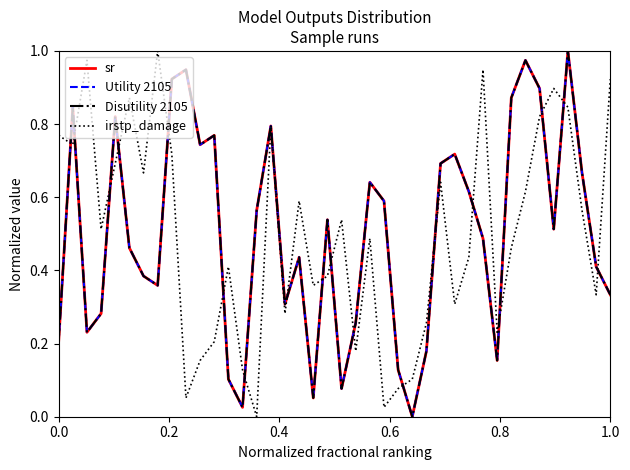

True or false: sr and Disutility 2105 intersect in this chart.

False